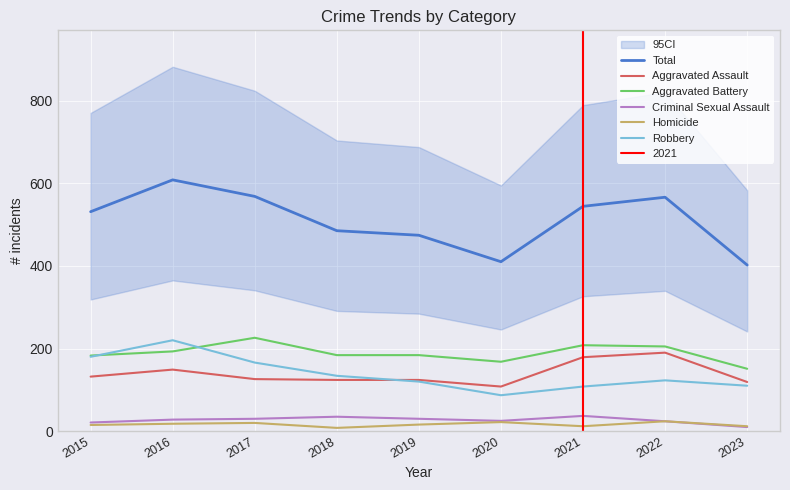

True or false: Total and Homicide intersect in this chart.

False